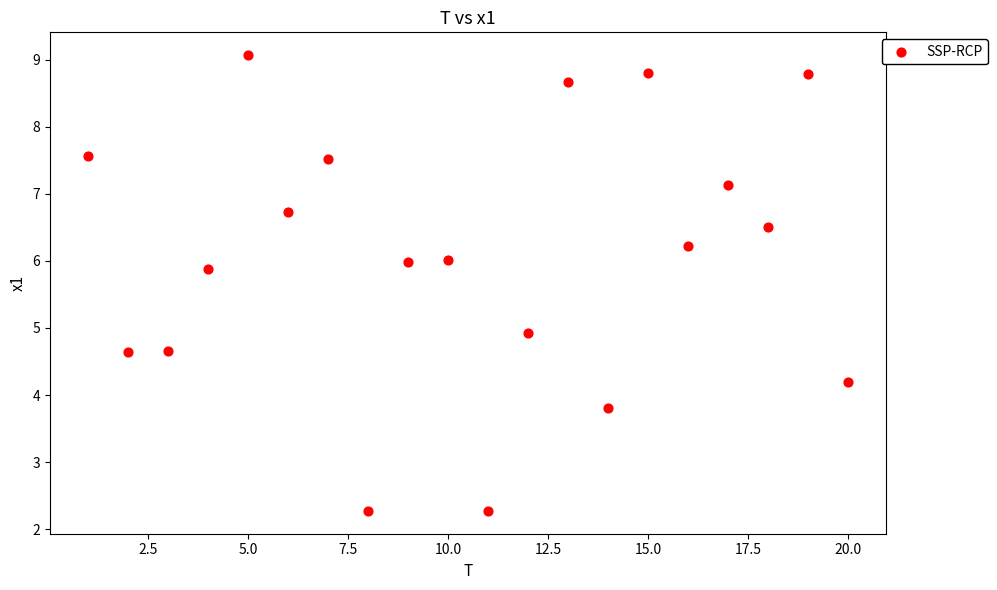

What is the range of Y values (max minus min)?

6.8